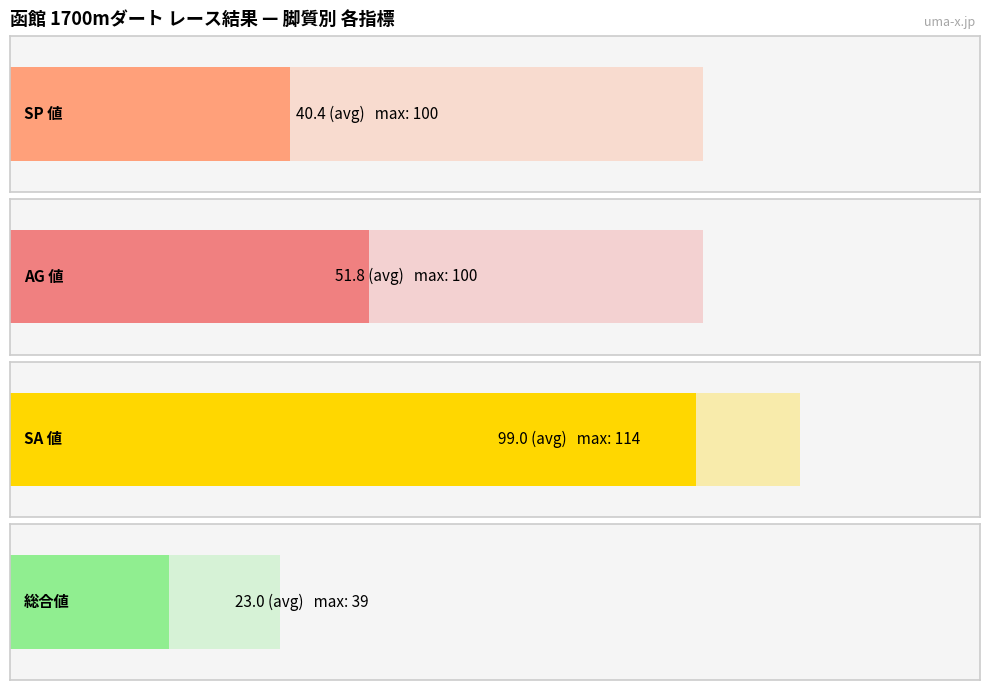

The value of 総合値 at ノースランドボーイ is 9. True or false?

False